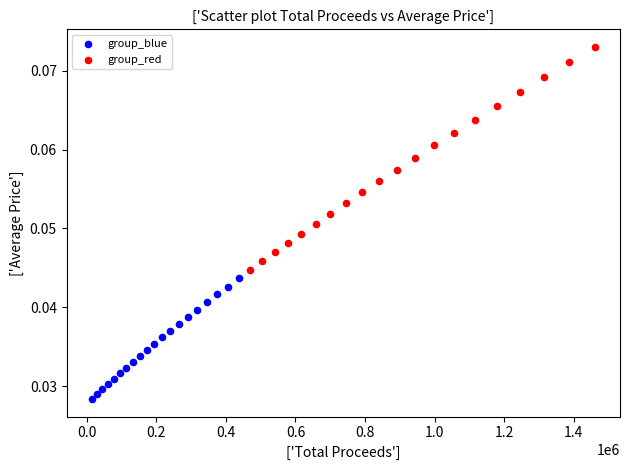

Which series has the widest spread of Y values?

group_red